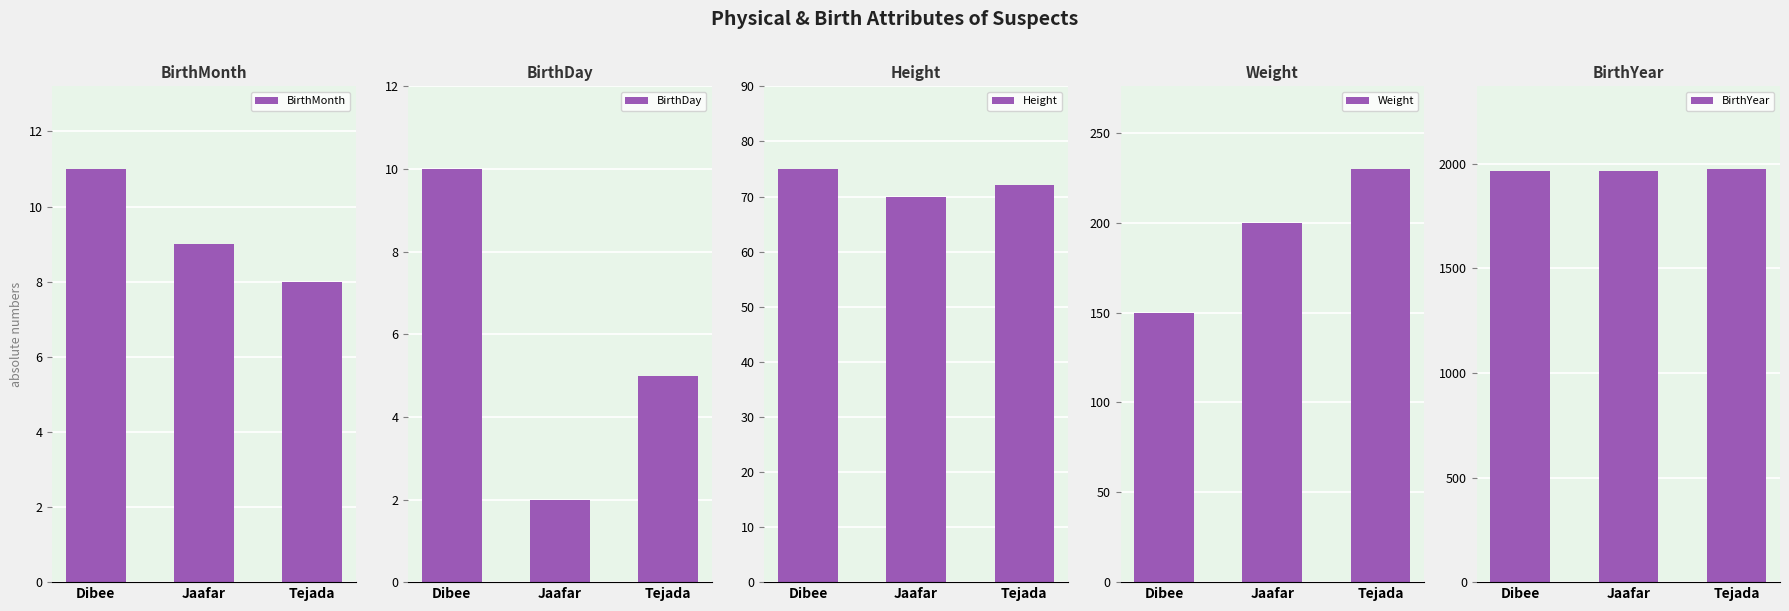

Which category has the lowest value across all series?

Jaafar